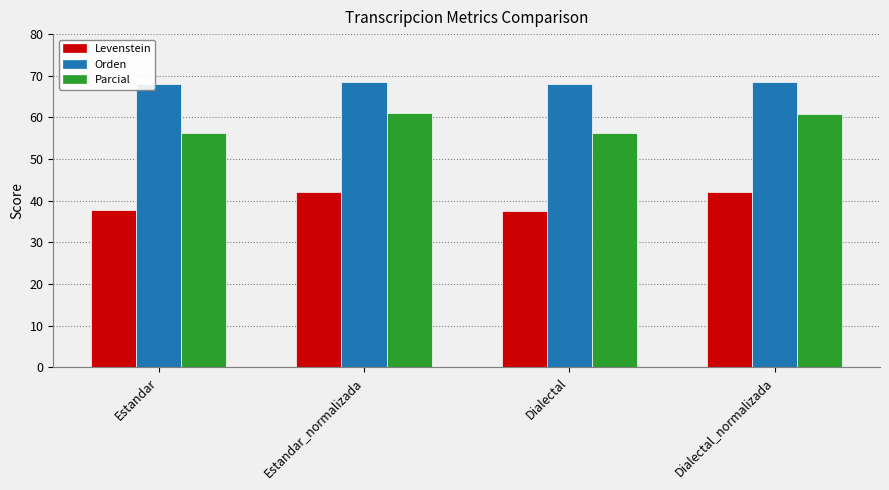

What is the spread (max minus min) of values at Dialectal?

30.4